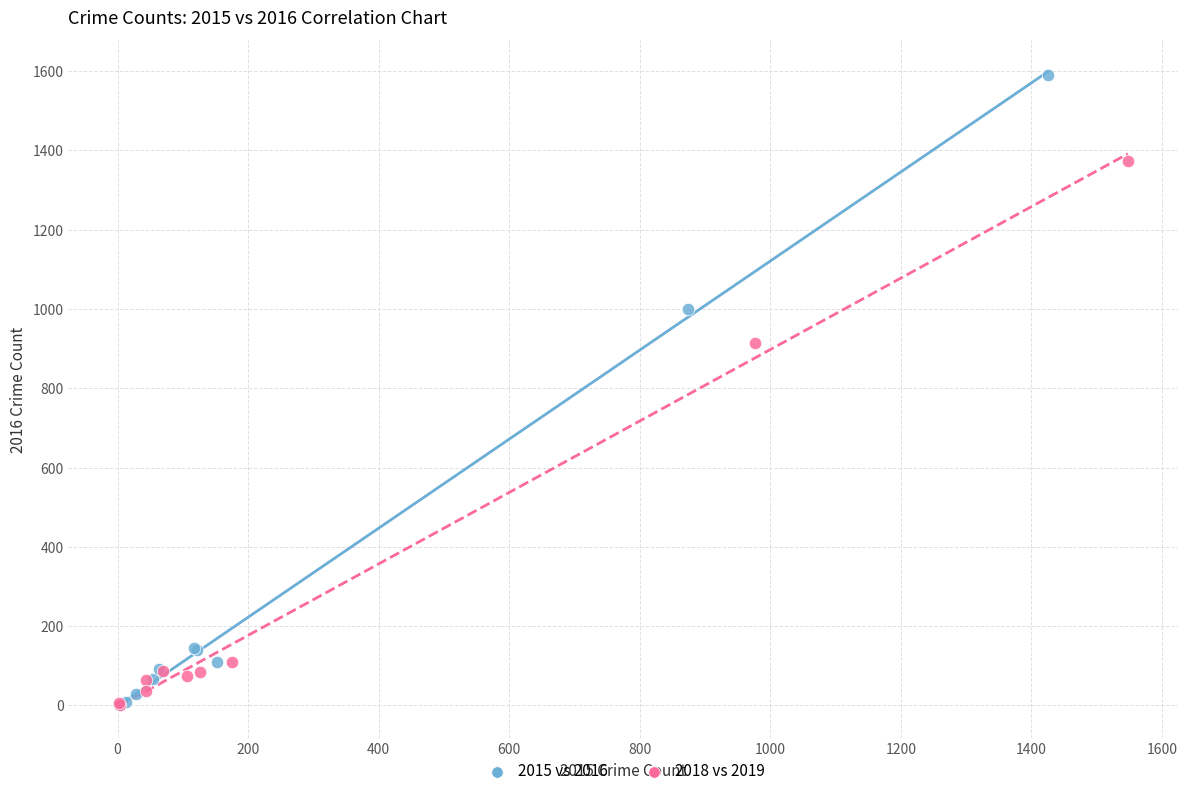

Which series has the largest Y range (max minus min)?

2015 vs 2016